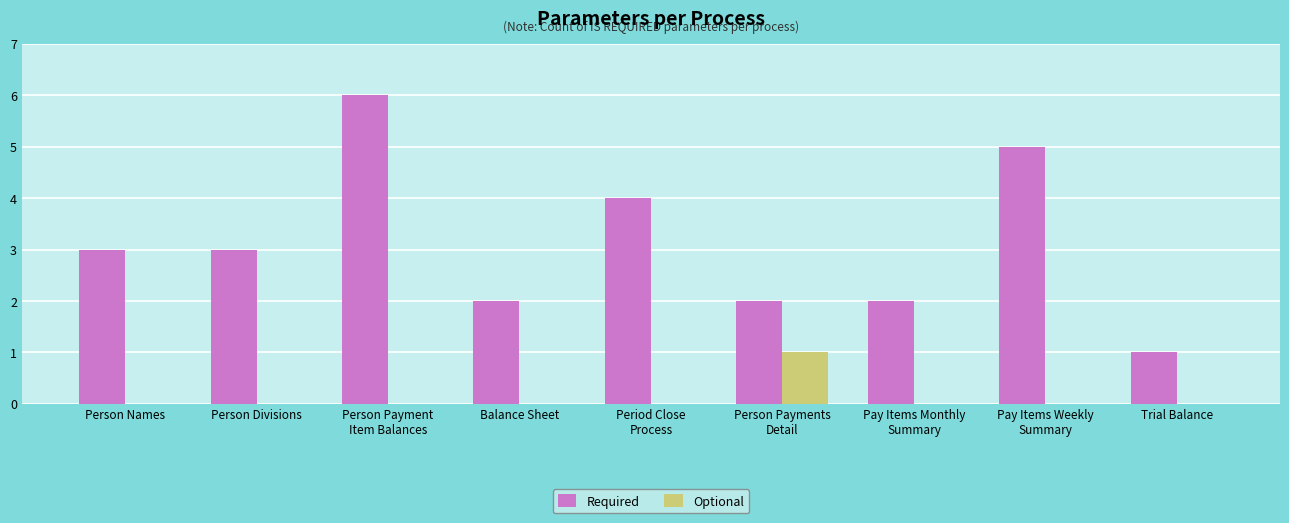

Which series has the largest total across all categories?

Required